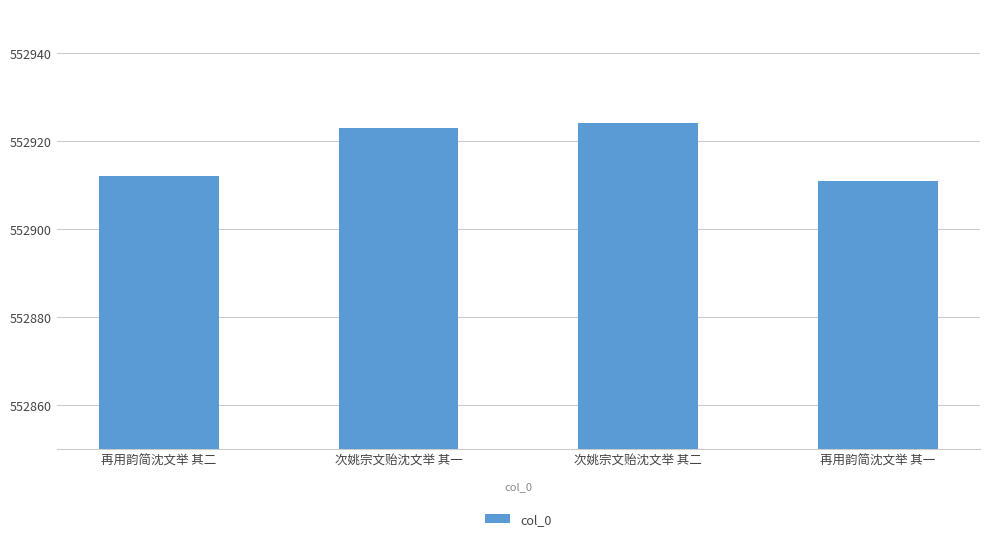

Rank the categories by value from lowest to highest.

再用韵简沈文举 其一, 再用韵简沈文举 其二, 次姚宗文贻沈文举 其一, 次姚宗文贻沈文举 其二